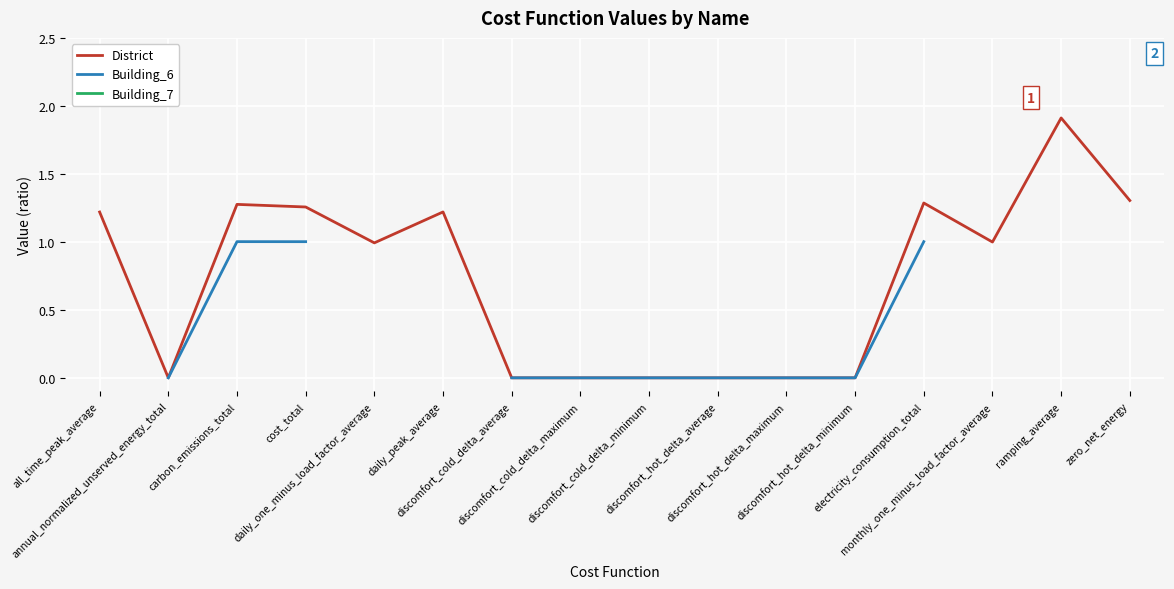

True or false: Building_6 and Building_7 cross at least once.

False